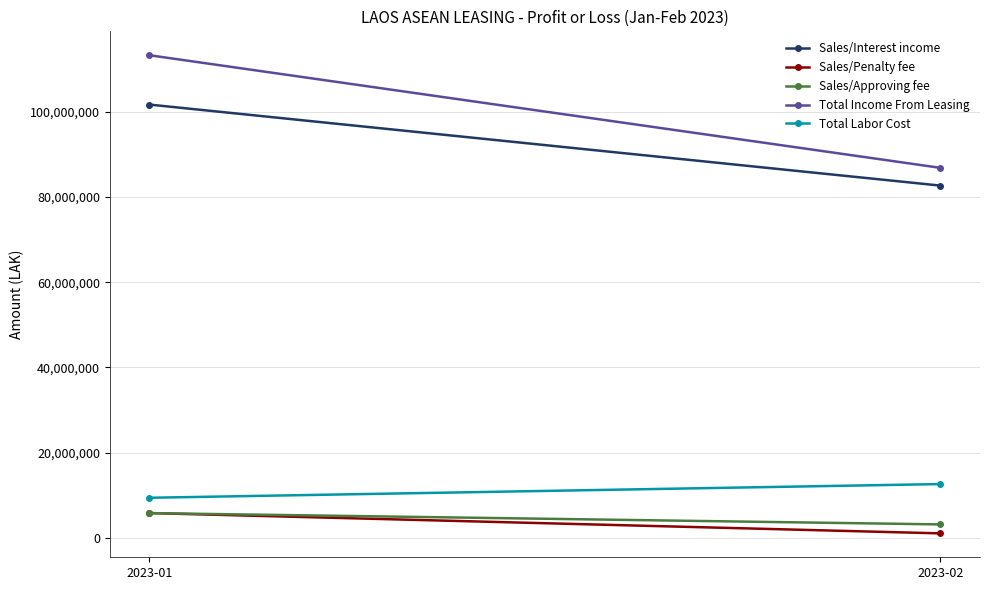

What is the difference between the Total Income From Leasing values at 2023-01 and 2023-02?

26438182.4